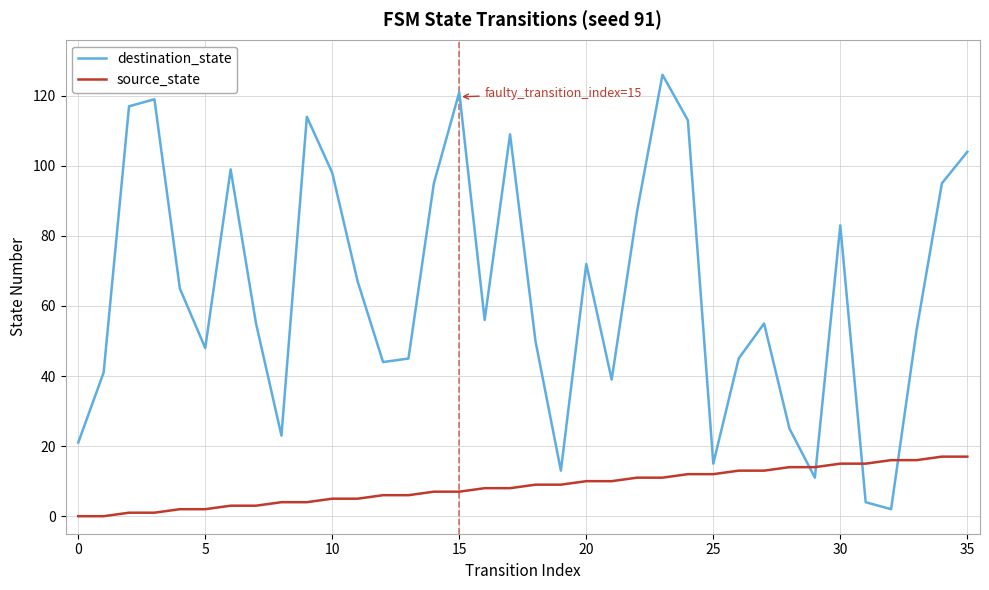

Rank the series by their maximum value, from highest to lowest.

destination_state, source_state